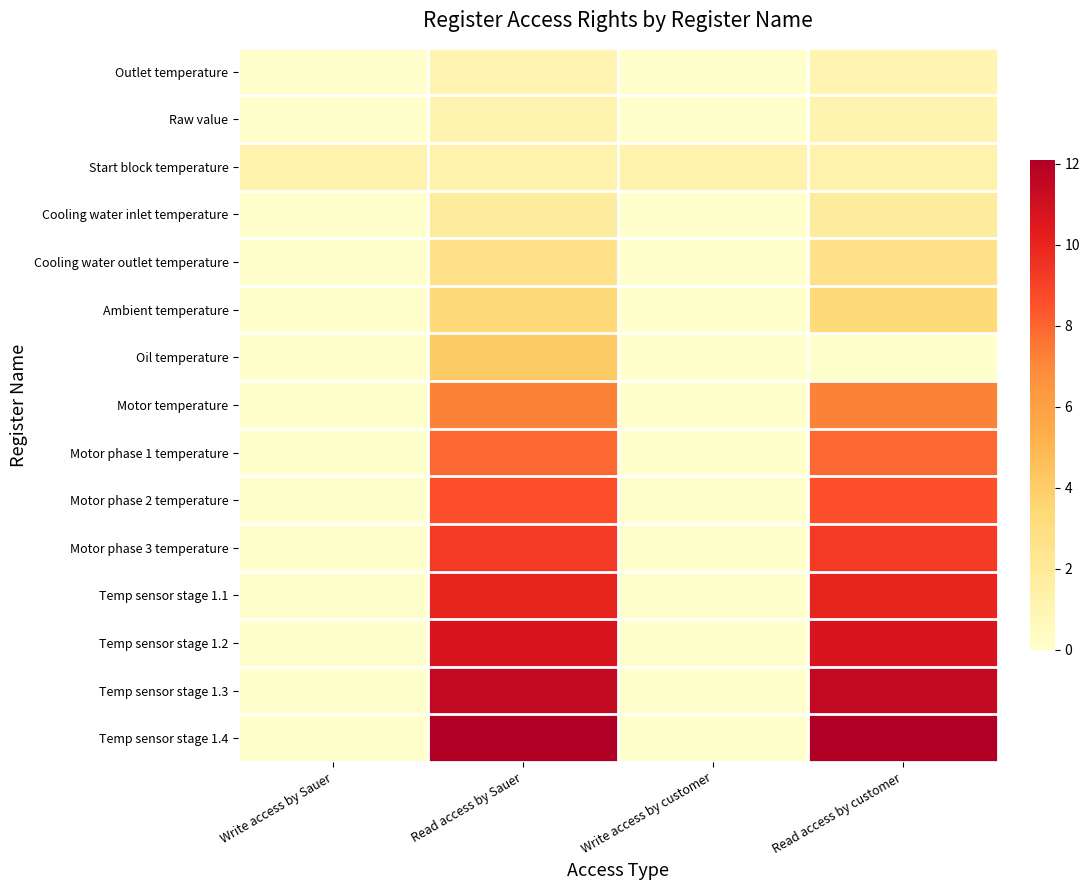

Which series has the largest total across all categories?

Temp sensor stage 1.4